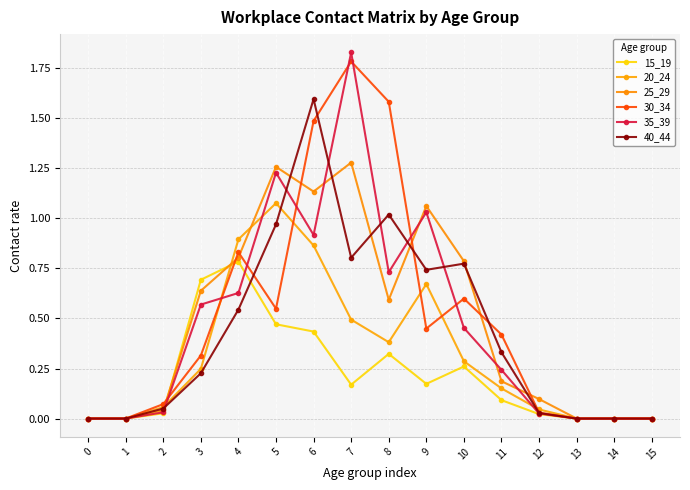

List the series in order of their peak value, lowest first.

15_19, 20_24, 25_29, 40_44, 30_34, 35_39